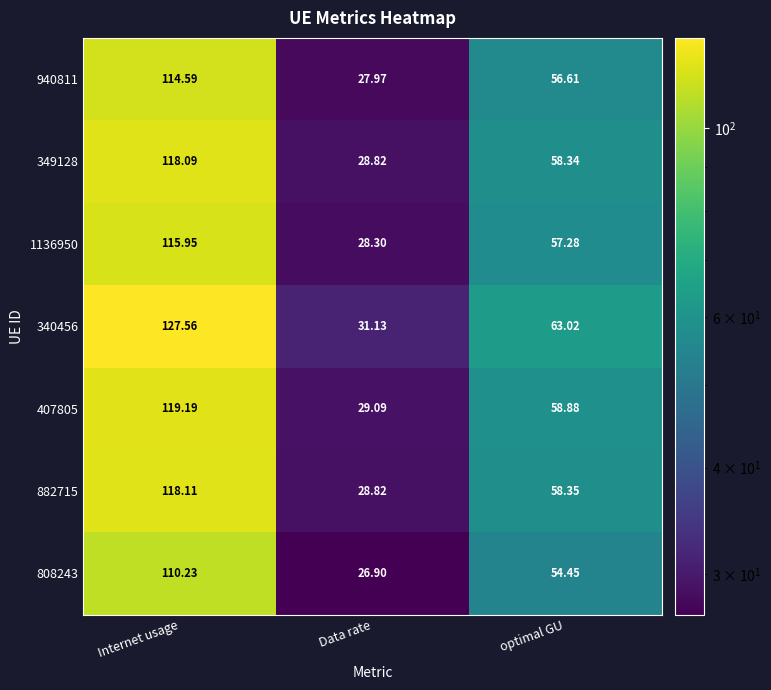

What is the total value across all series at optimal GU?

406.9